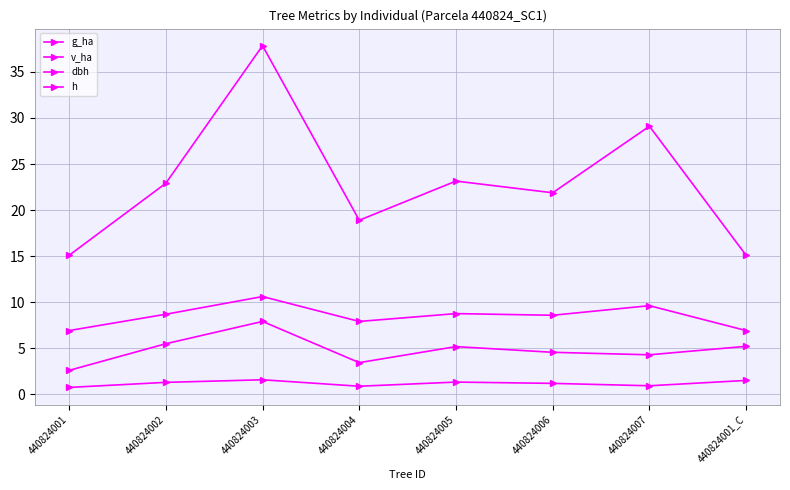

Is it true that h equals 6.9 at 440824001_C?

True